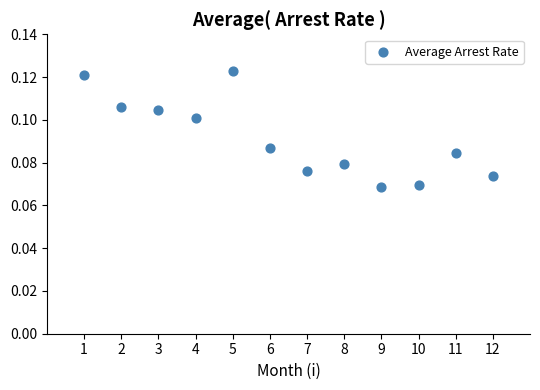

What is the average X value?

6.5